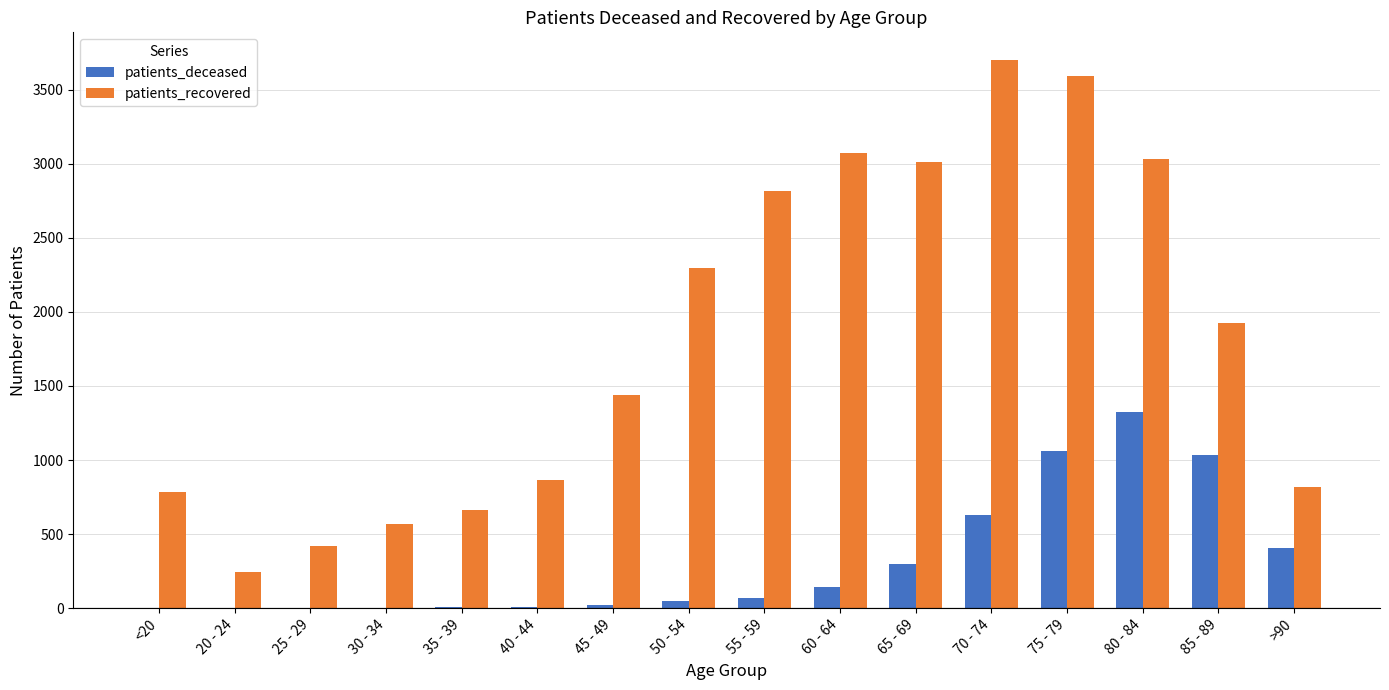

Which series has the widest spread of values?

patients_recovered